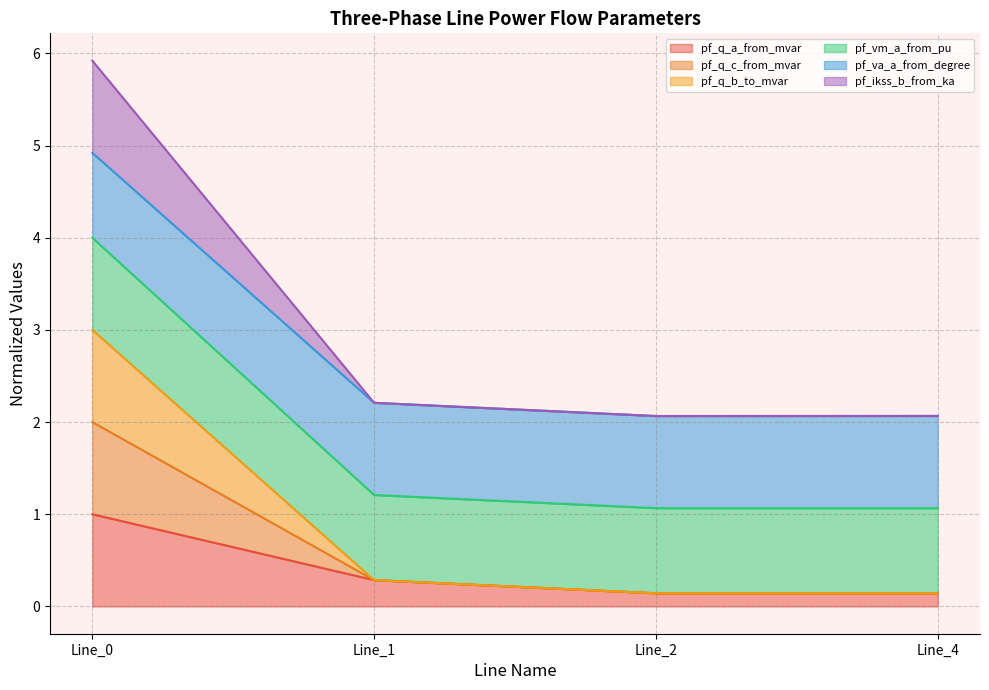

How many lines are shown in the chart?

6